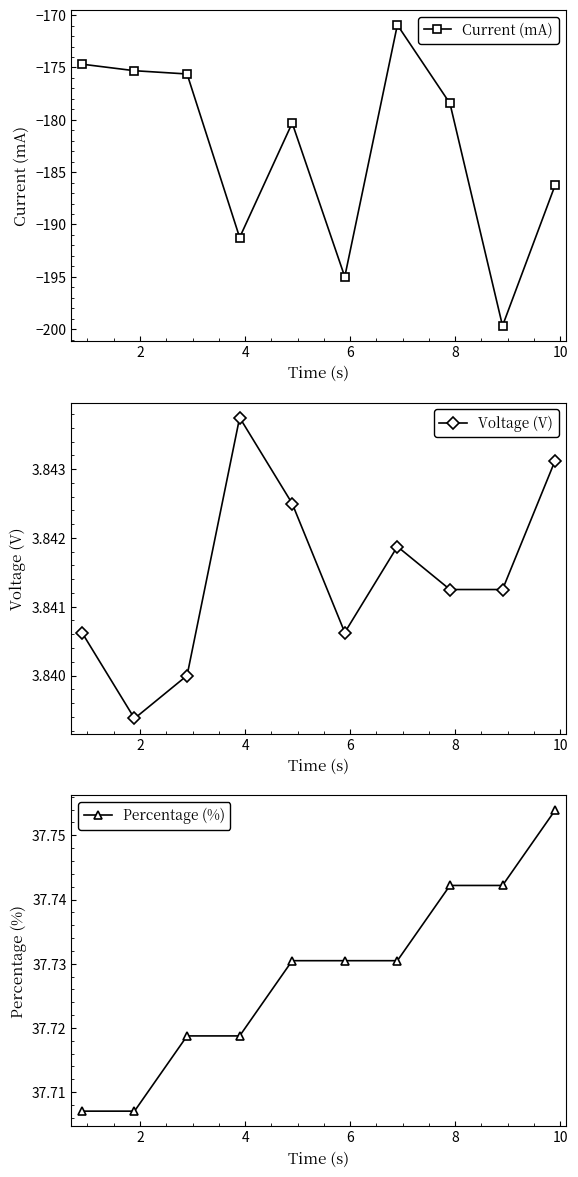

Count the Percentage (%) values in the range 37 to 38.

10